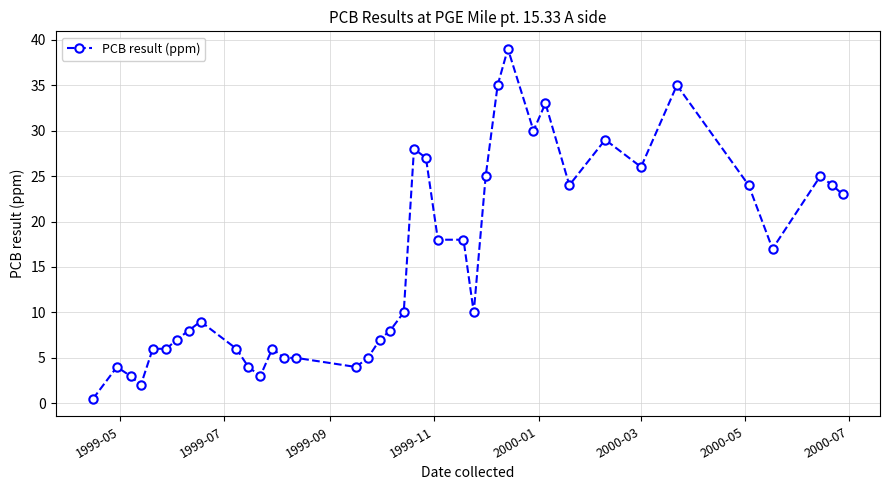

What is the value of the 23rd point from the left?

18.0